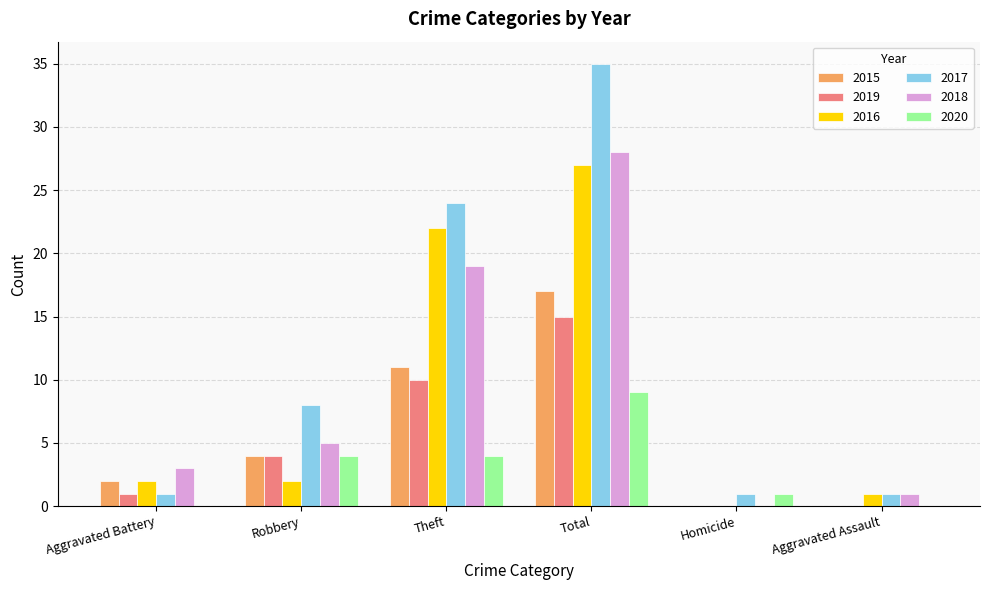

Which series changed the most between Aggravated Battery and Robbery?

2017